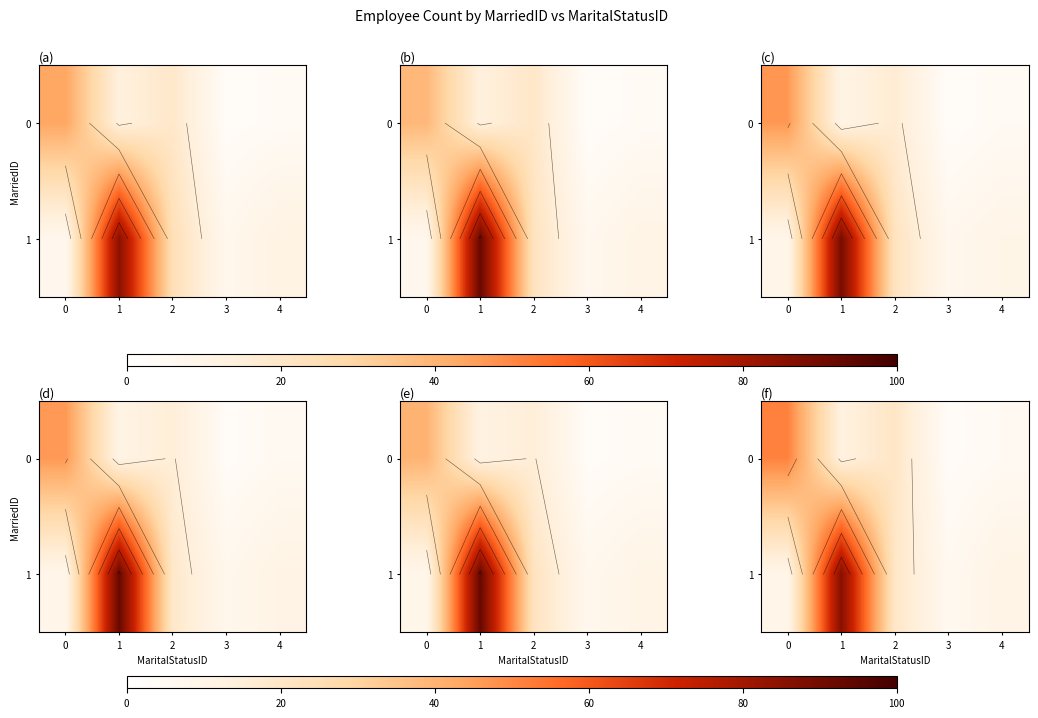

What is the total value across all series at 3?

9.4